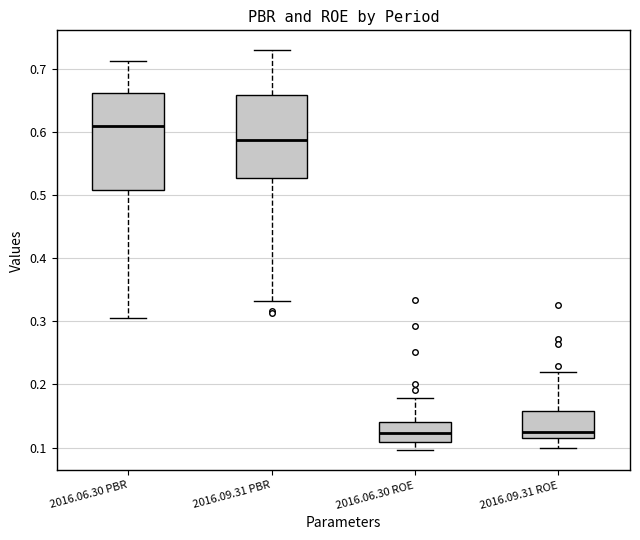

Comparing the boxes themselves (not the whiskers), which one is the tallest?

2016.06.30 PBR